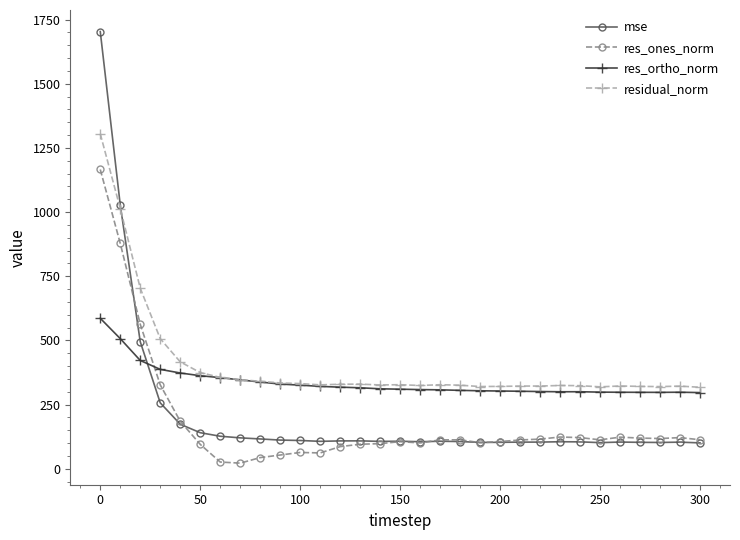

Does the chart display data point markers on the line(s)?

Yes